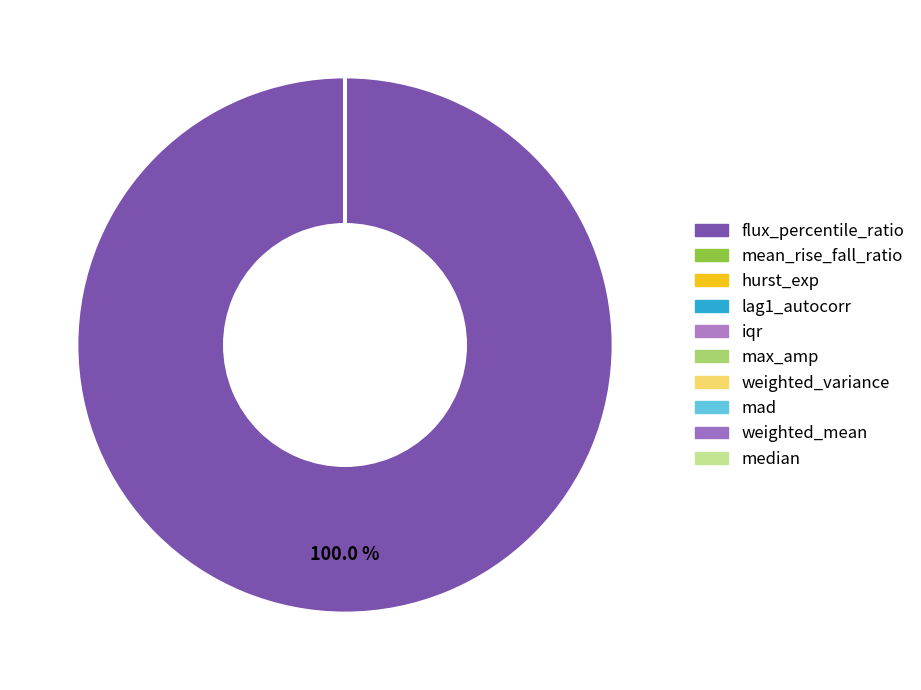

The hurst_exp slice represents 1% of the pie. True or false?

False